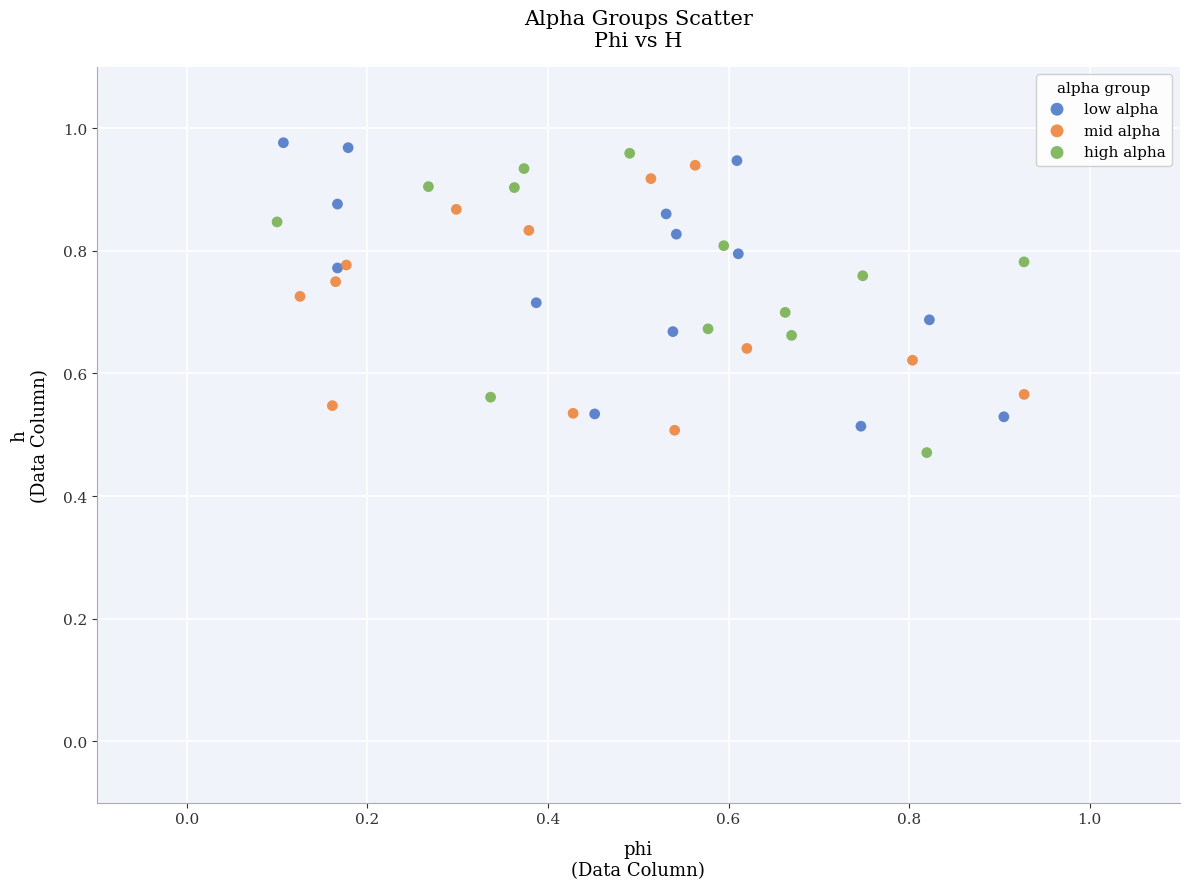

Which series has the largest Y range (max minus min)?

high alpha